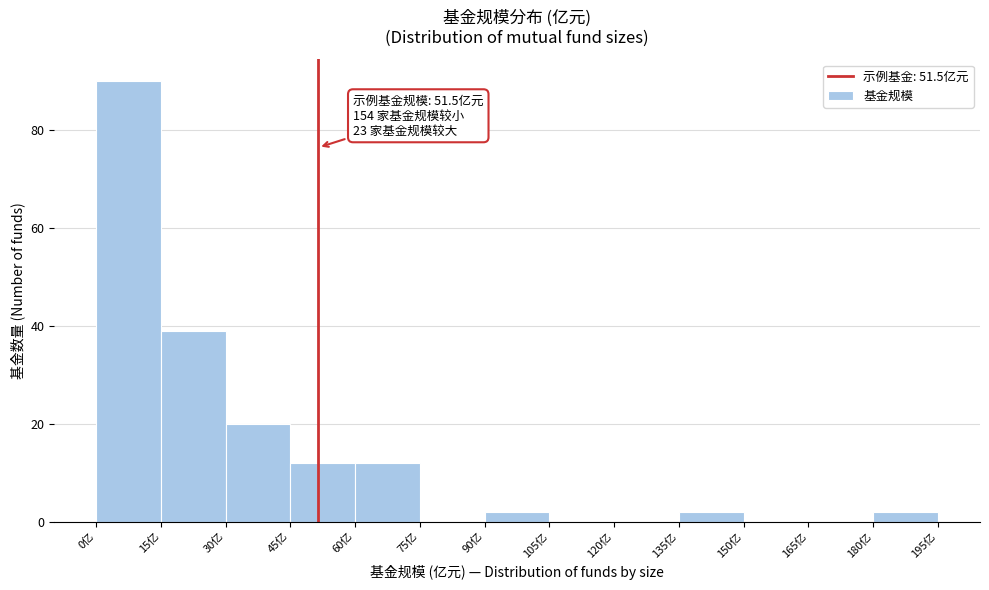

Over which range of the x-axis is the bar tallest?

0 to 15